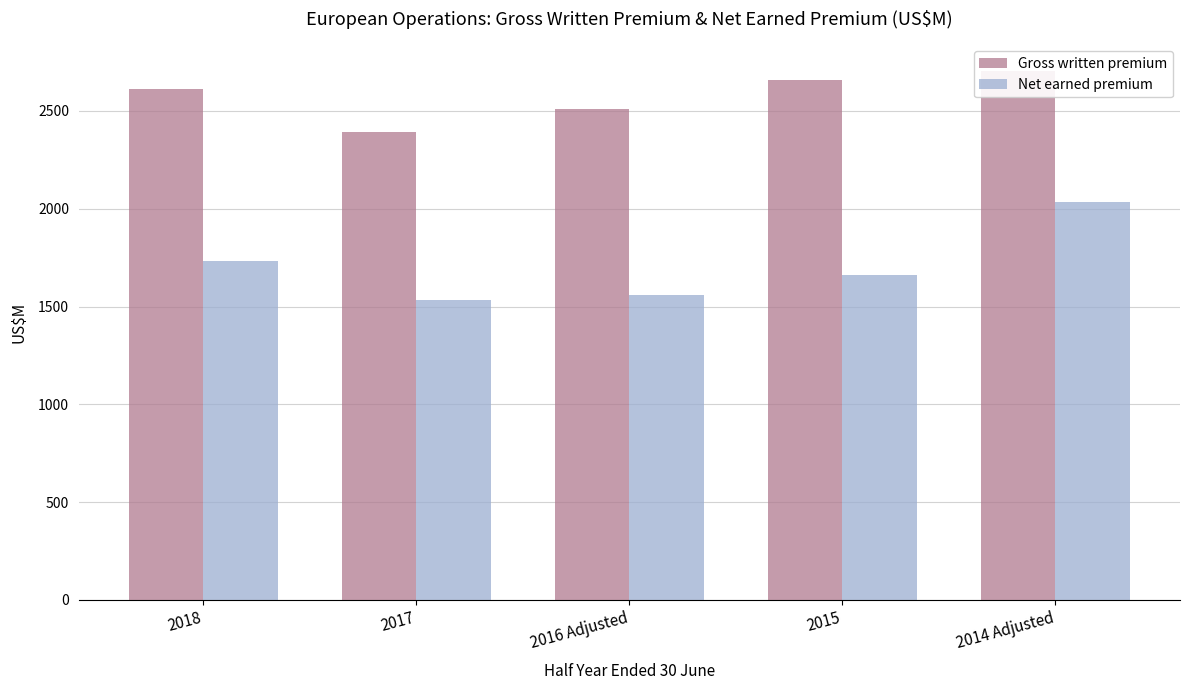

The Gross written premium series shows 3414 at 2018. True or false?

False